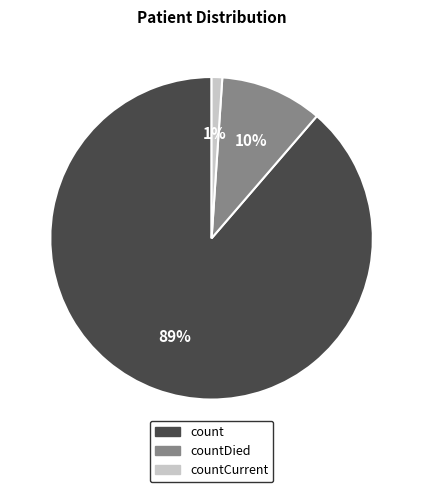

Is there a majority slice in this chart?

Yes